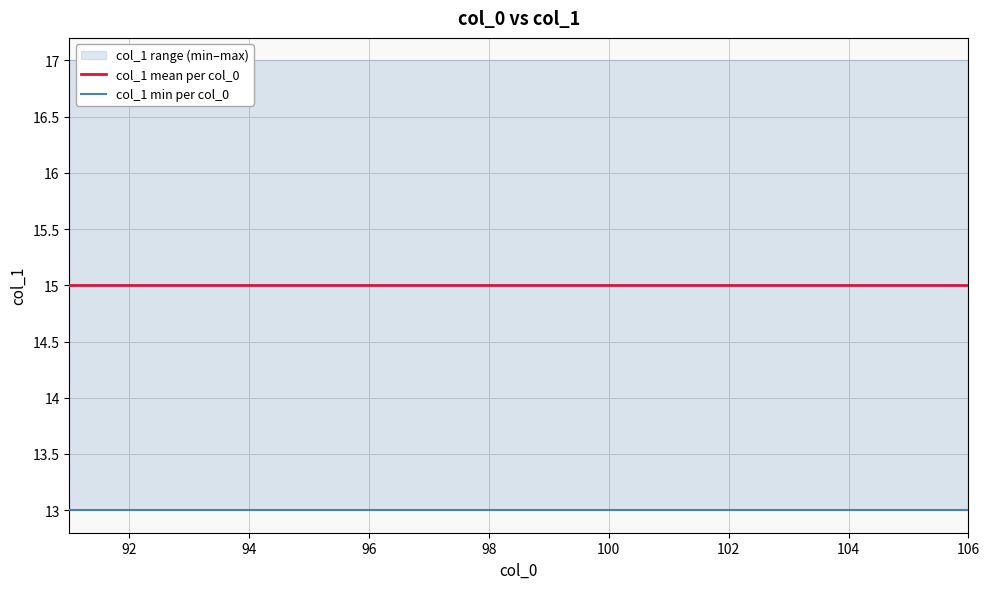

True or false: col_1 min per col_0 has a value of 4 at 12.

False